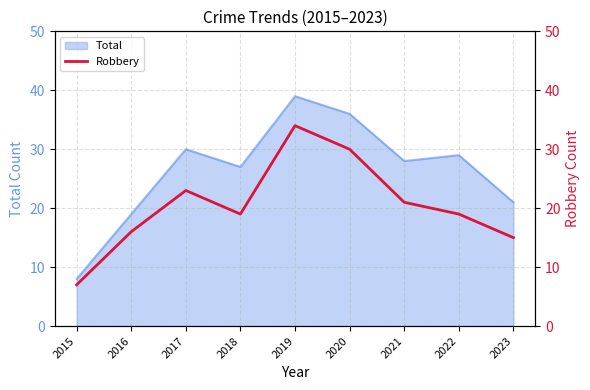

At which label does the data first exceed 19?

2017